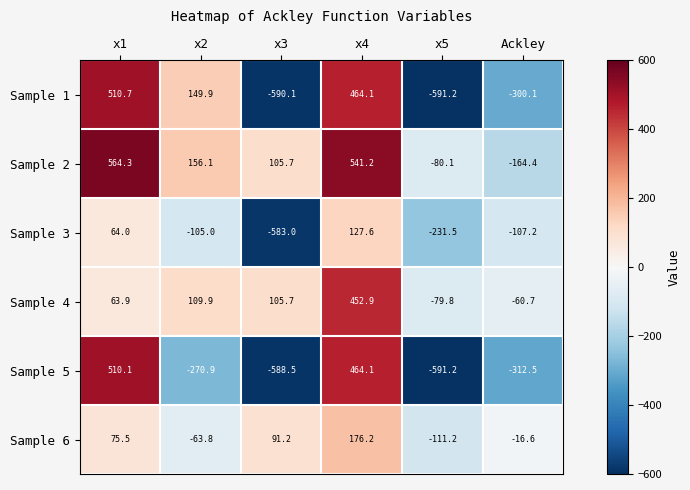

What is the total value across all series at x3?

-1459.0